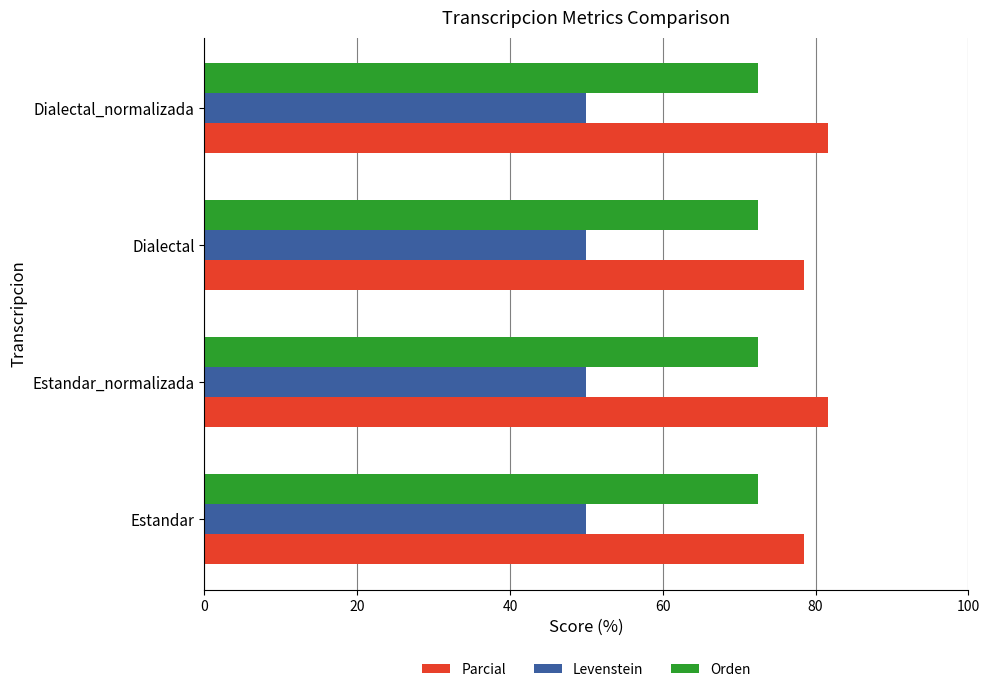

What is the sum of all Orden values?

289.7